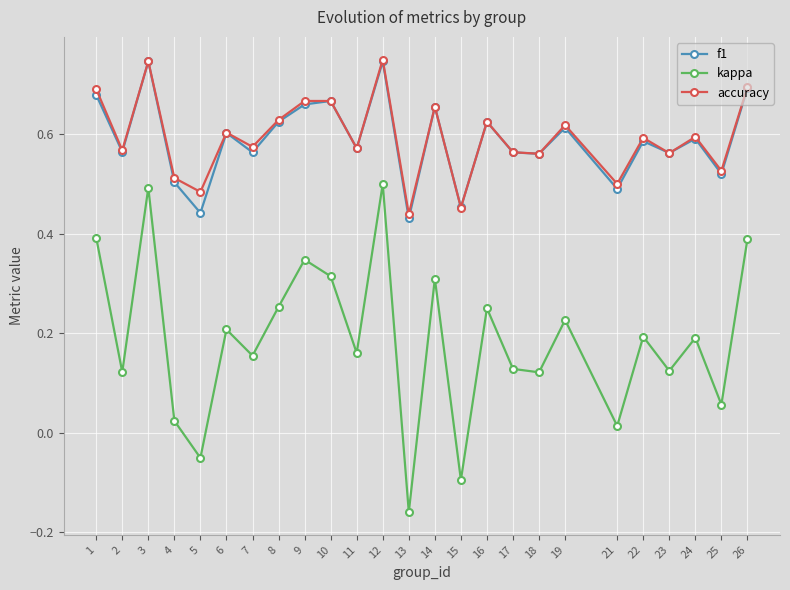

Is the value of kappa at 9 greater than the value of accuracy at 10?

No